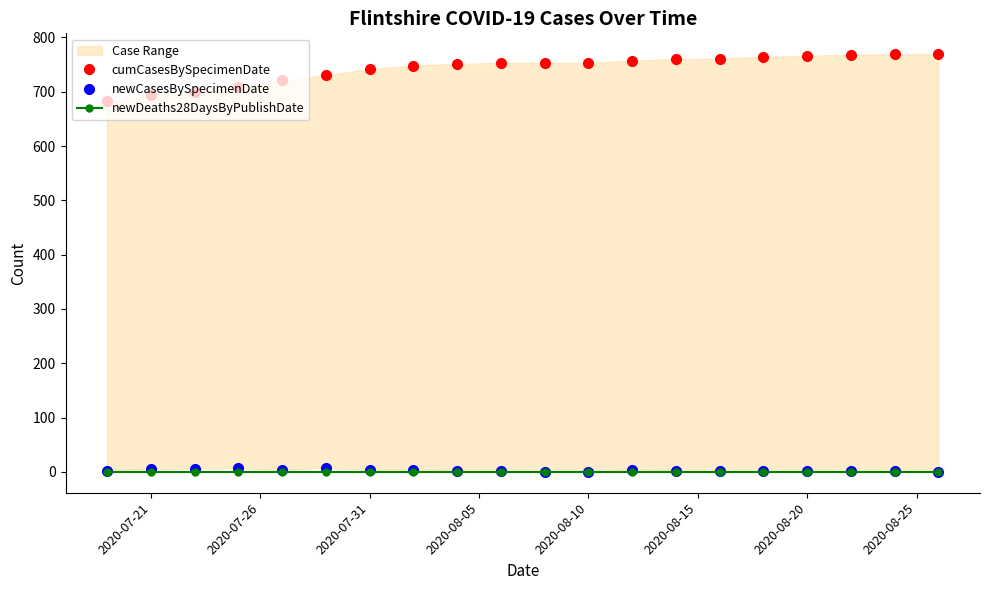

True or false: newCasesBySpecimenDate has more than 2 points higher than both neighbors.

True